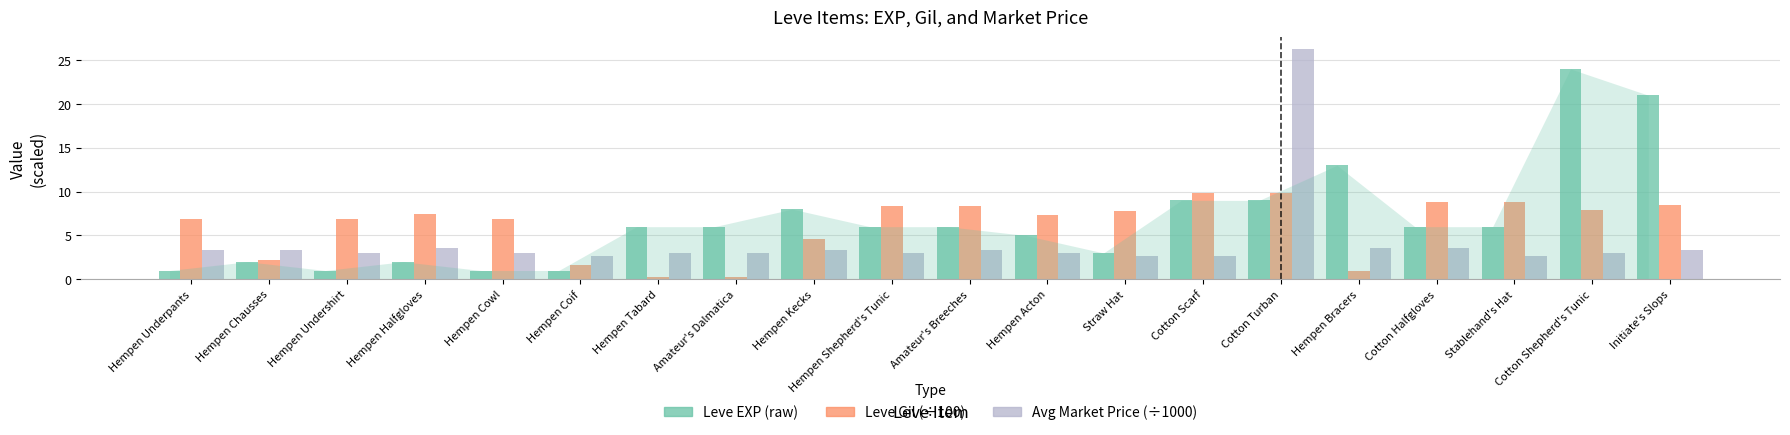

What is the greatest value displayed?

26.3